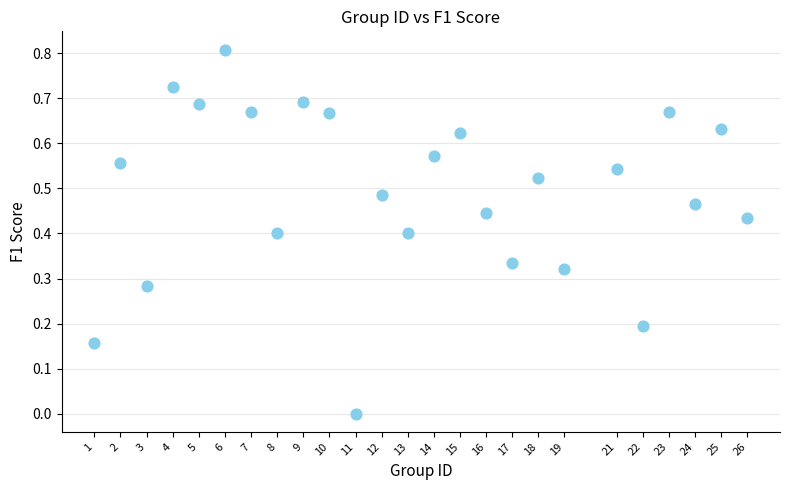

What is the range of X values (max minus min)?

25.0